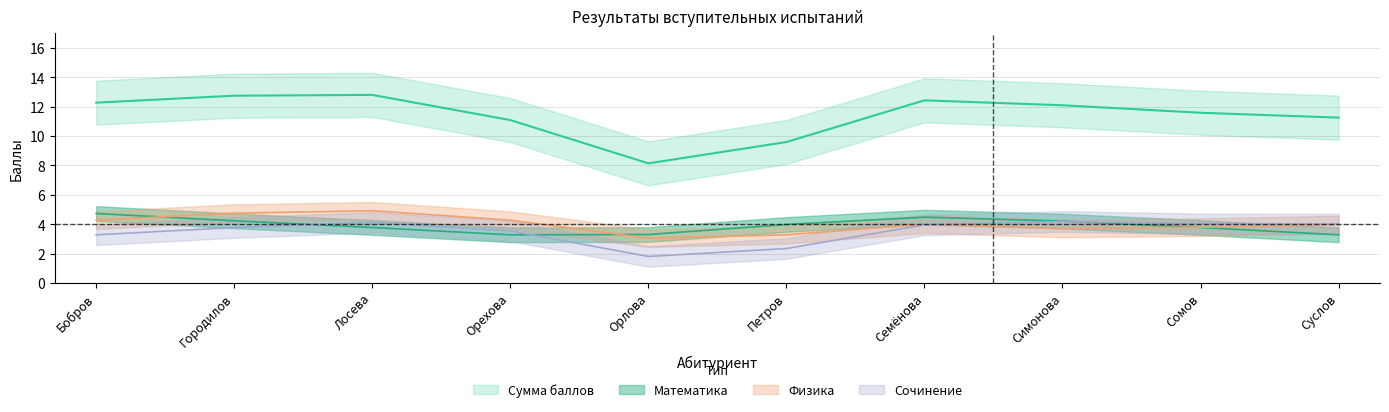

How many lines are shown in the chart?

4